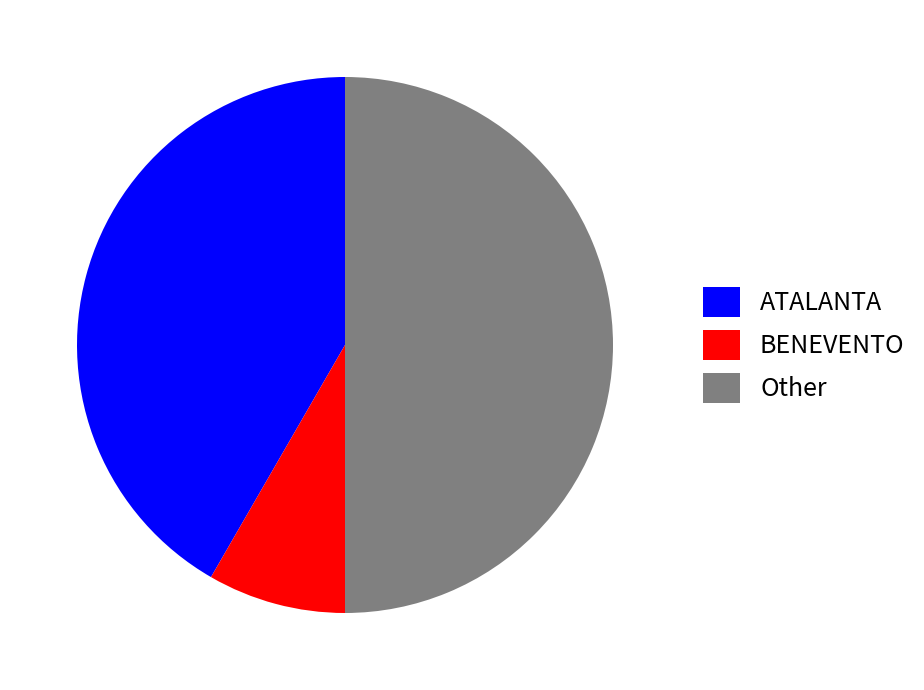

Which category has the smallest portion of the pie?

BENEVENTO